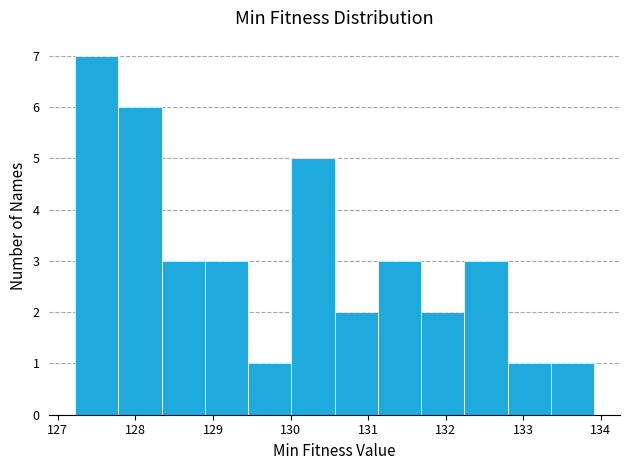

Which range on the x-axis has the tallest bar?

127.2 to 127.8